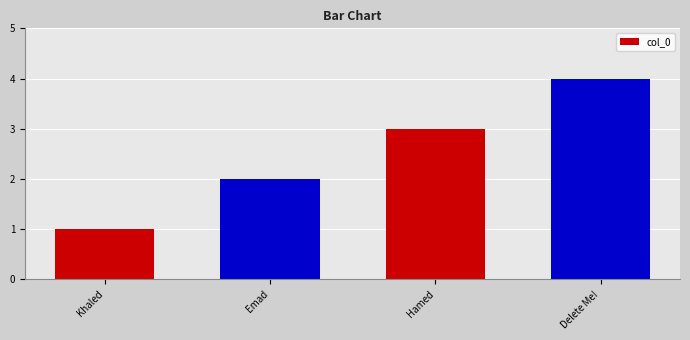

What is the greatest value displayed?

4